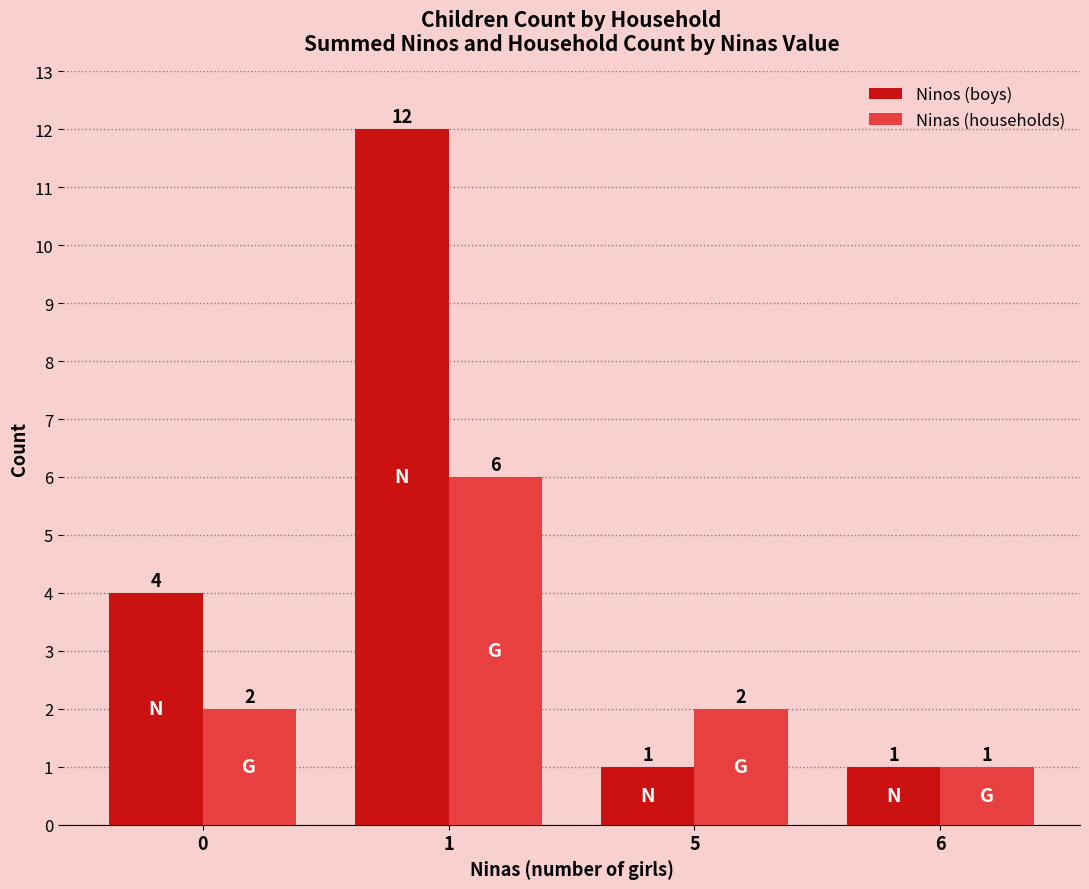

What is the maximum value shown in the chart?

12